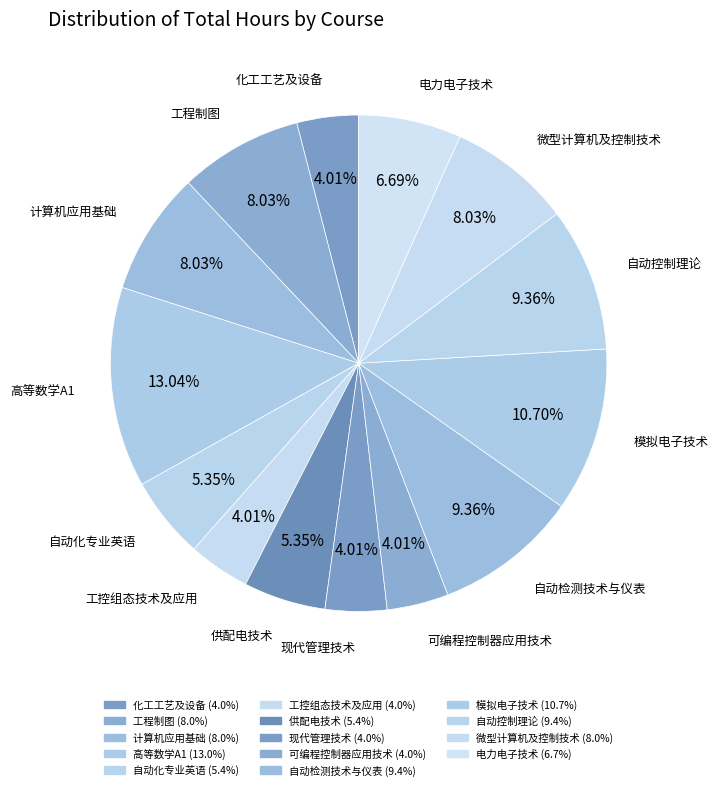

To the nearest percent, what is the combined percentage of 现代管理技术 and 电力电子技术?

11%